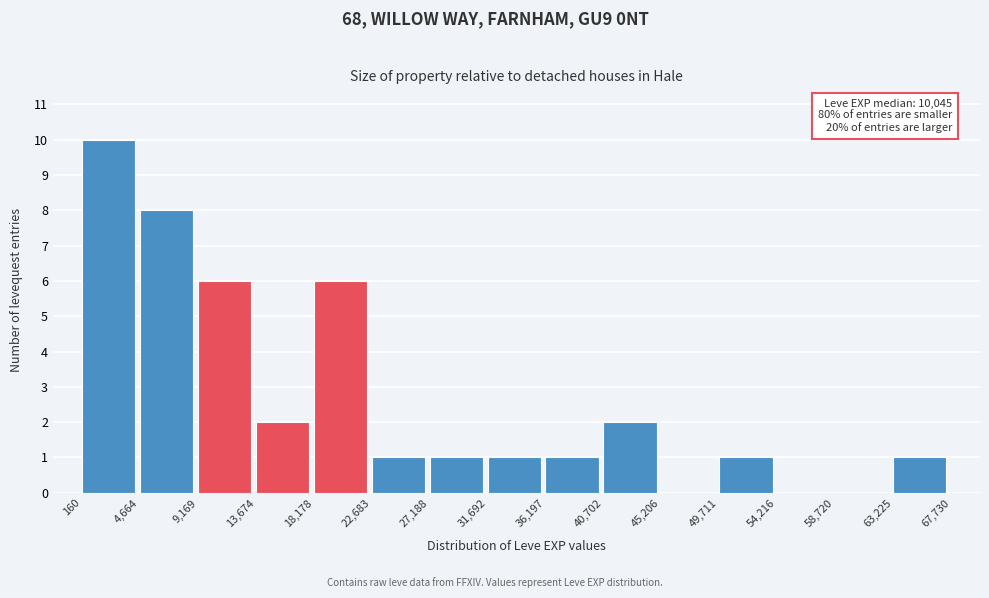

Which range on the x-axis has the tallest bar?

160 to 4,664